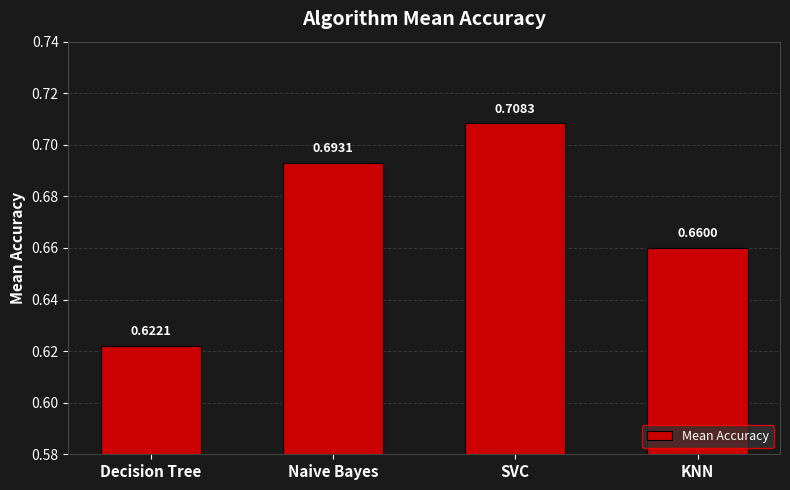

What is the sum of all values?

2.7